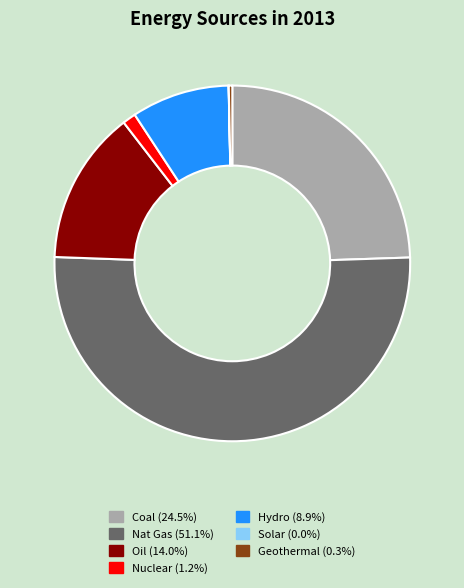

Does any single category account for the majority?

Yes